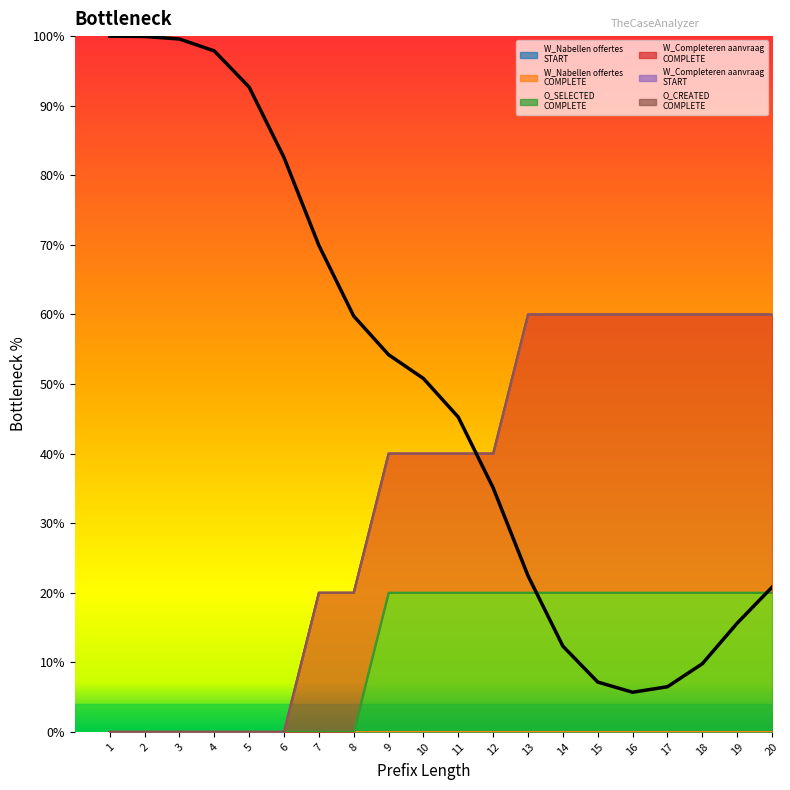

Rank the categories by value from lowest to highest.

16, 17, 15, 18, 14, 19, 20, 13, 12, 11, 10, 9, 8, 7, 6, 5, 4, 3, 2, 1